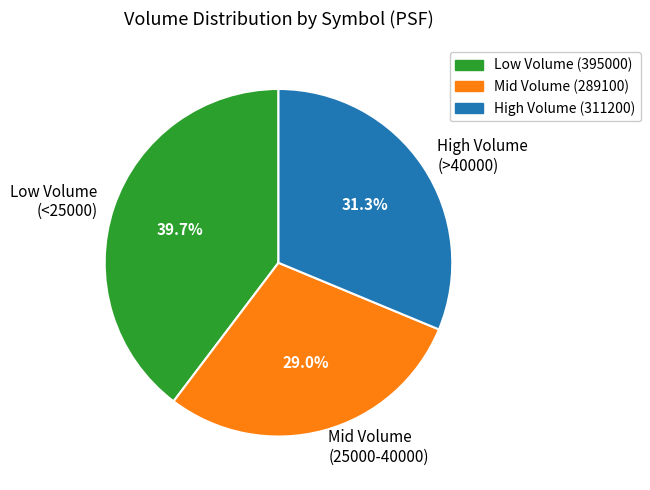

Rank the categories by value from lowest to highest.

Mid Volume (25000-40000), High Volume (>40000), Low Volume (<25000)